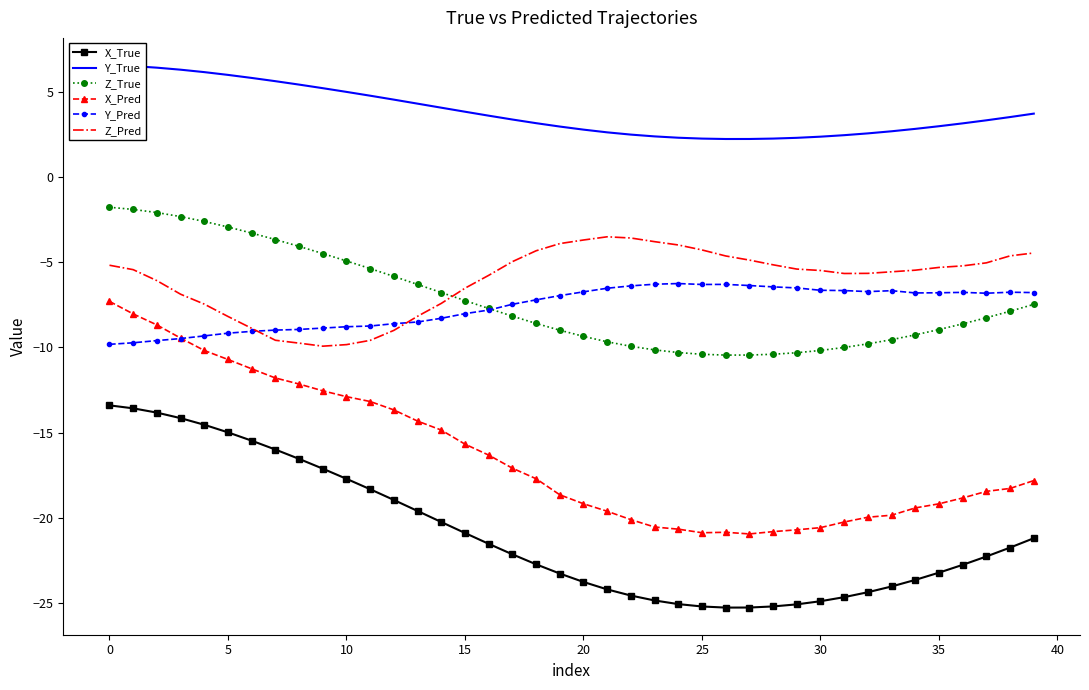

Which series has the largest range (max minus min)?

X_Pred